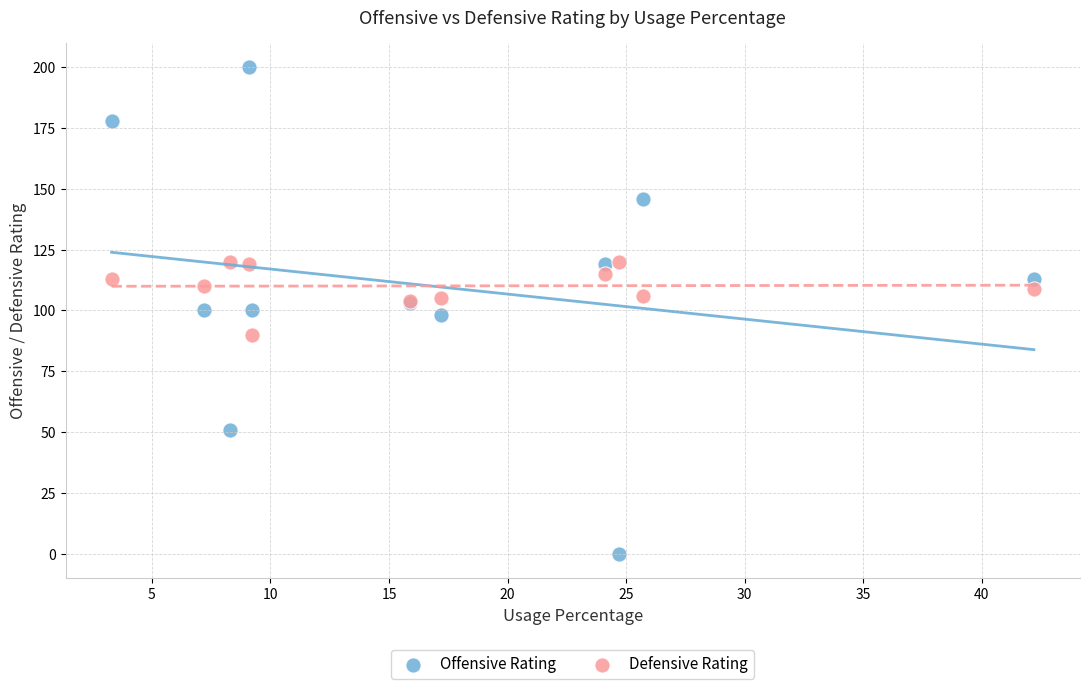

Which series reaches the maximum Y coordinate?

Offensive Rating